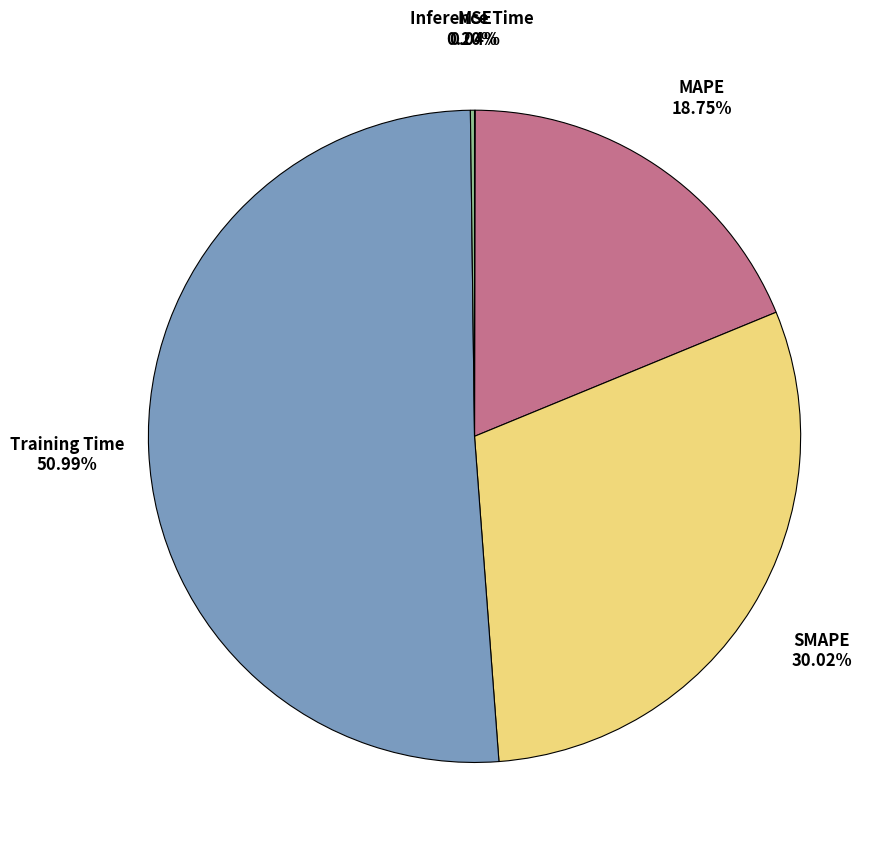

Is there a majority slice in this chart?

Yes